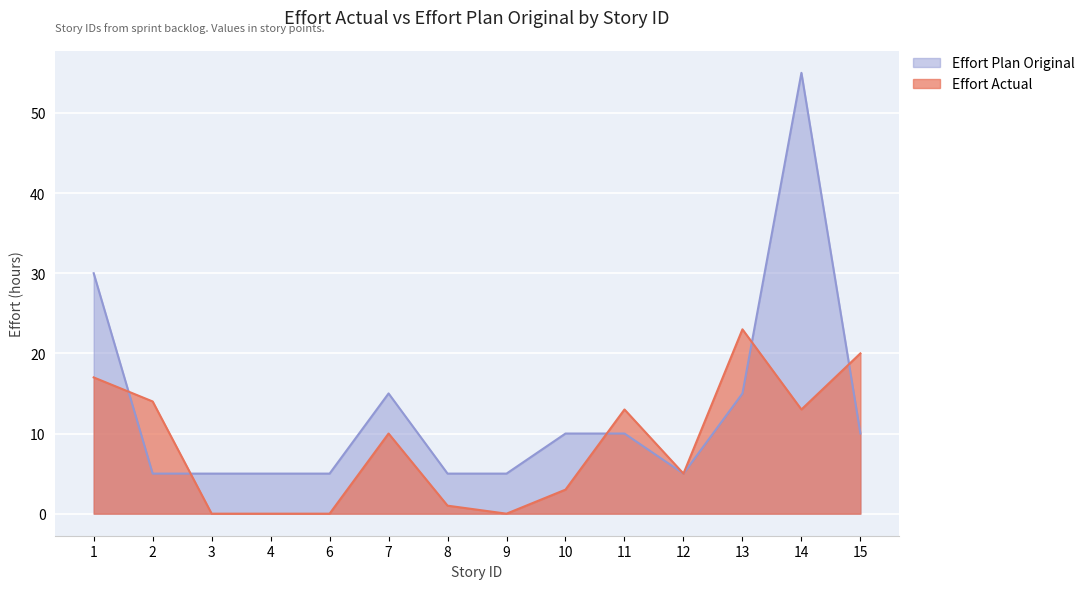

What is the greatest value displayed?

55